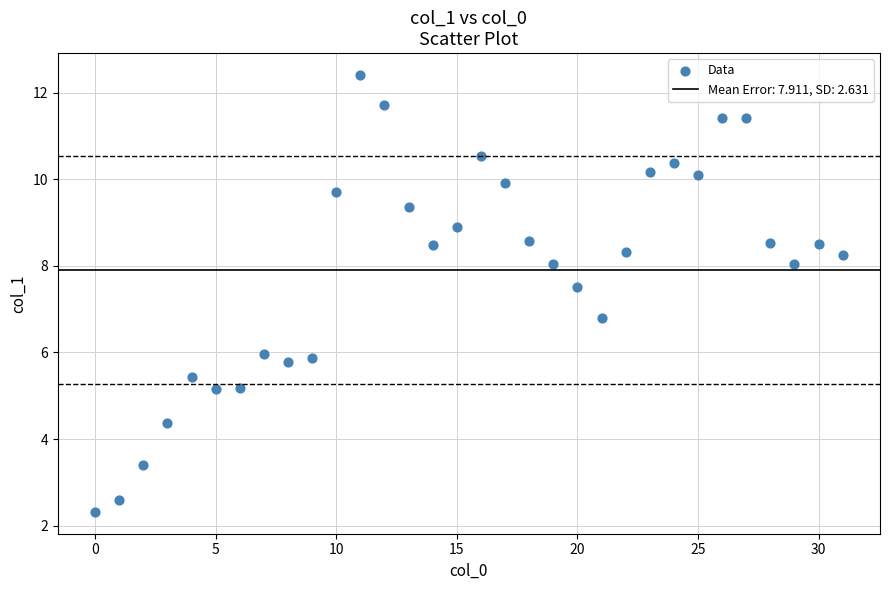

What Y value in the scatter plot is closest to 7?

6.8